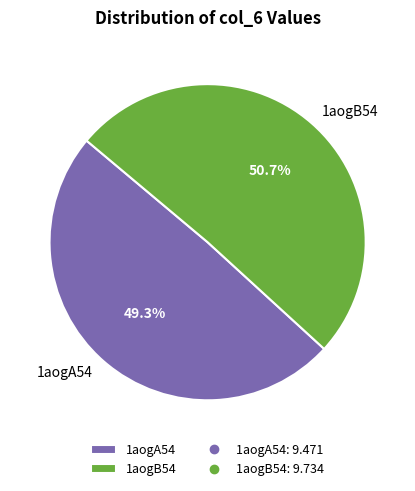

Is it true that 1aogA54 is 49% of the pie?

True